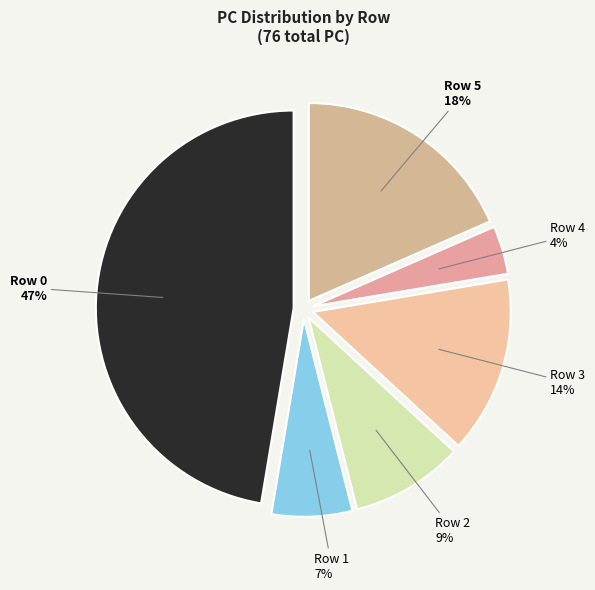

Which has a higher value, Row 0 or Row 4?

Row 0